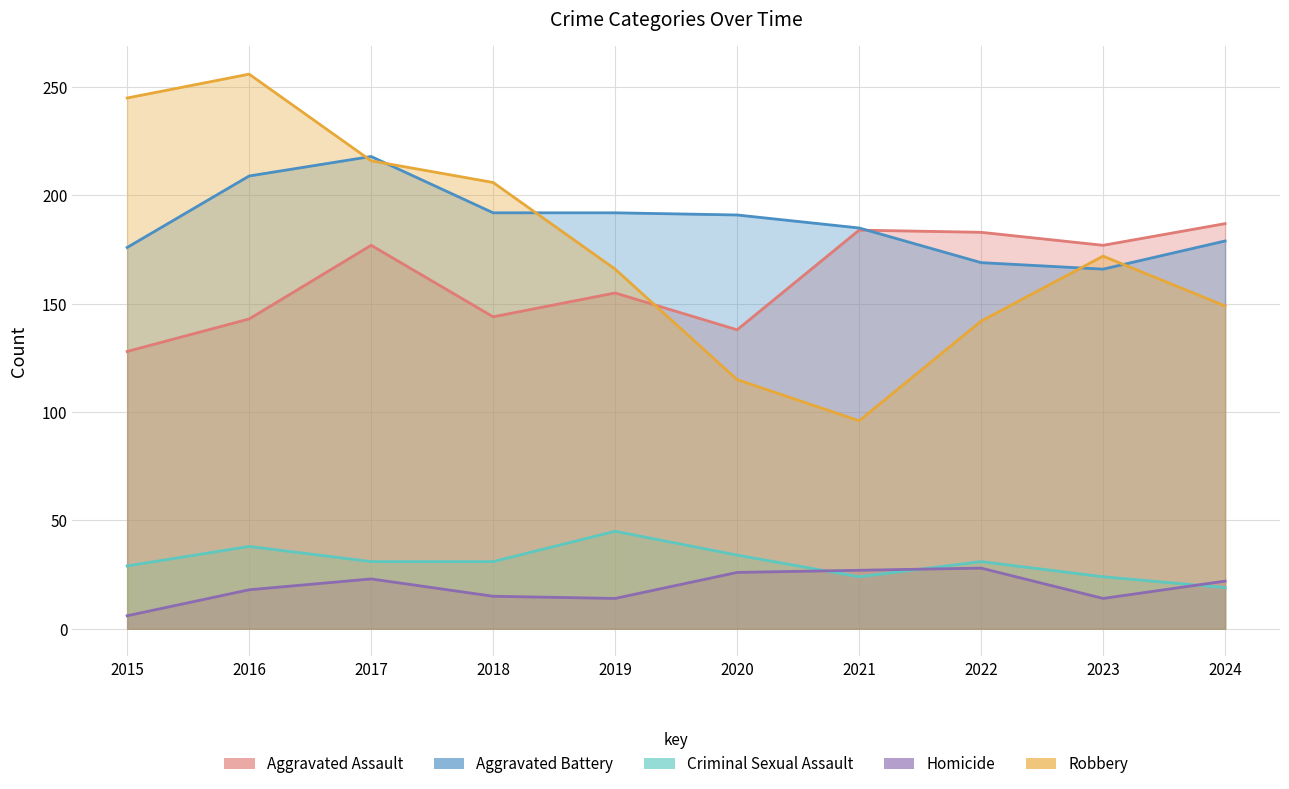

What are all the series names shown in the legend?

Aggravated Assault line, Aggravated Battery line, Criminal Sexual Assault line, Homicide line, Robbery line